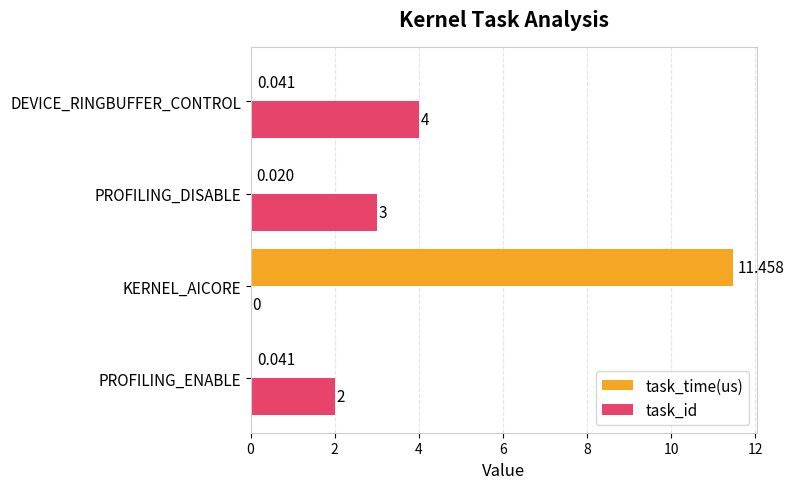

Which series has the largest total across all categories?

task_time(us)